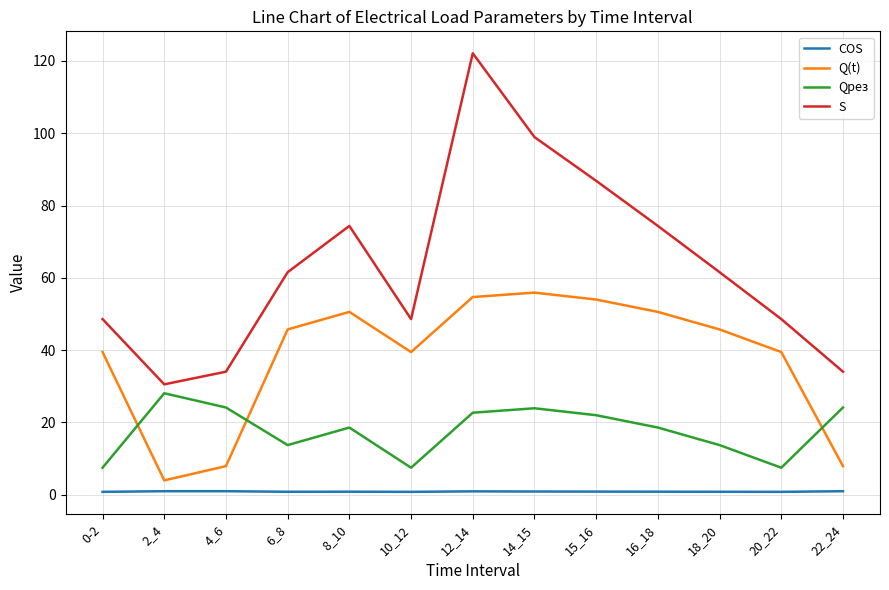

True or false: Q(t) and S cross at least once.

False